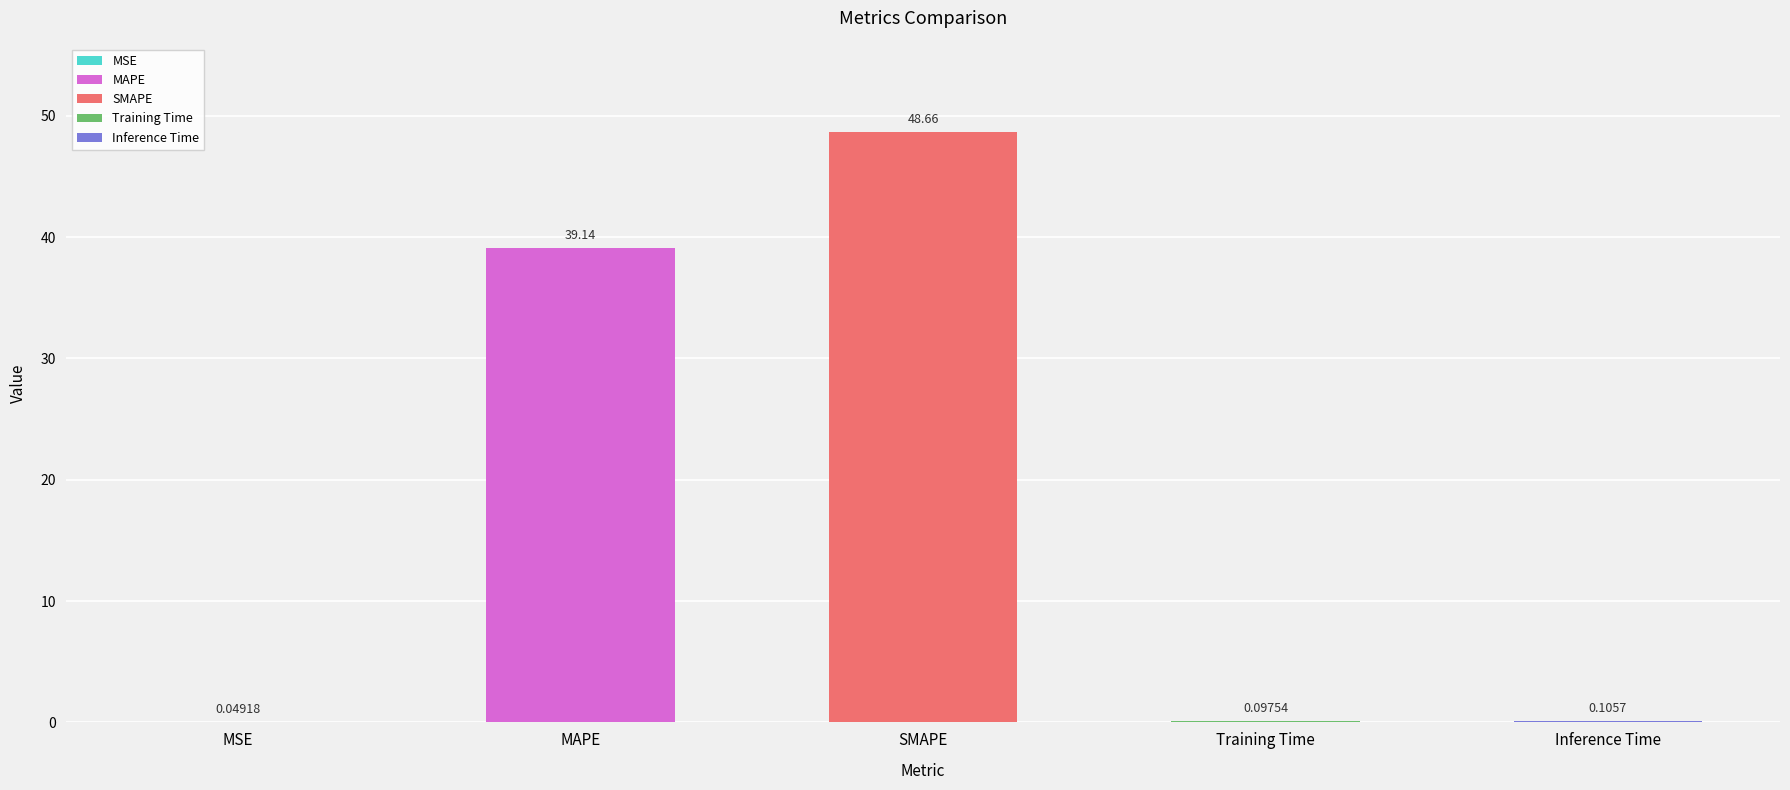

Reading left to right, extract all data points from this chart.

0.0	39.1	48.7	0.1	0.1